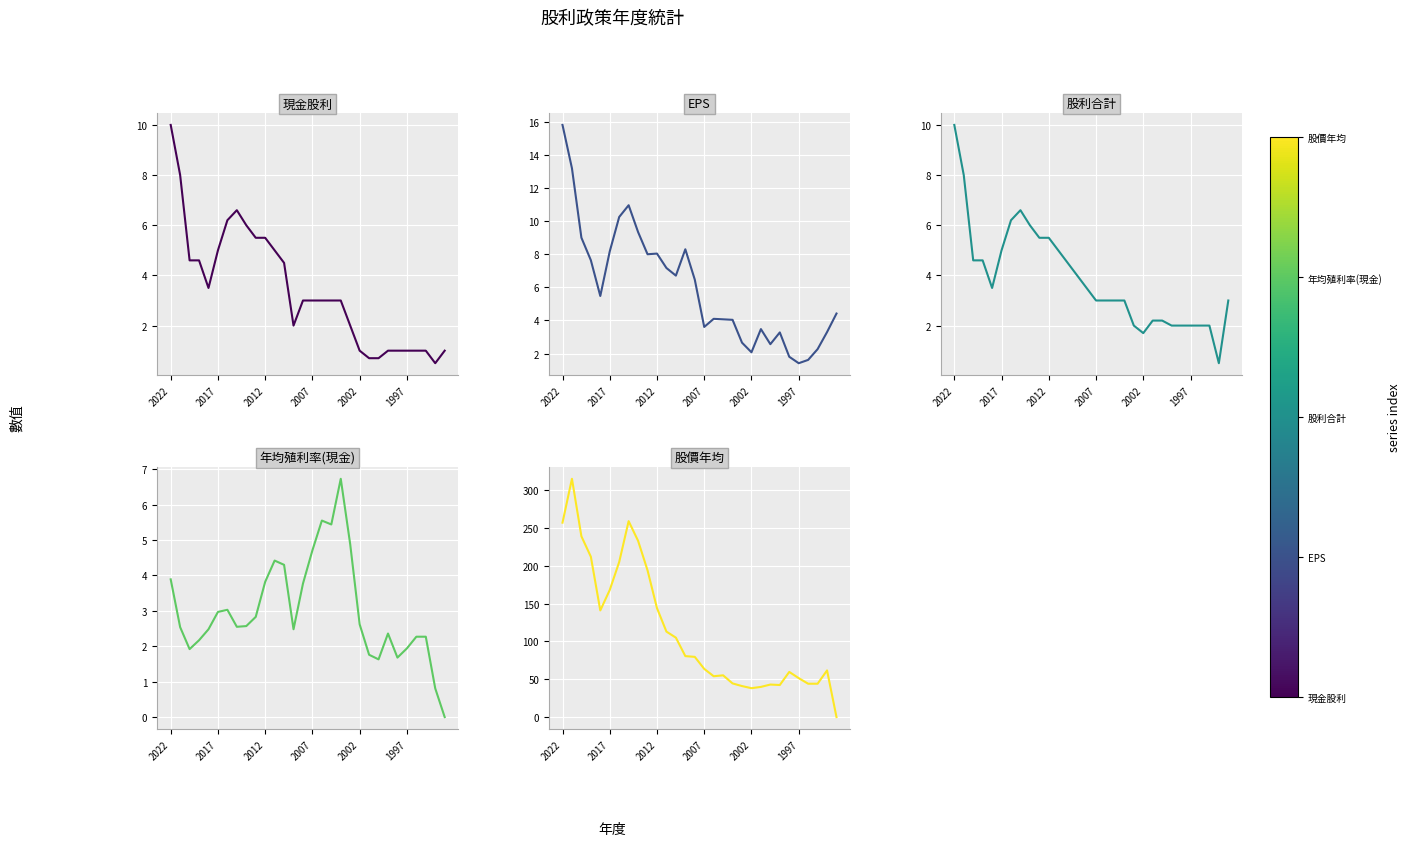

Rank the series at 21 from lowest to highest value.

現金股利, 年均殖利率(現金), 股利合計, EPS, 股價年均